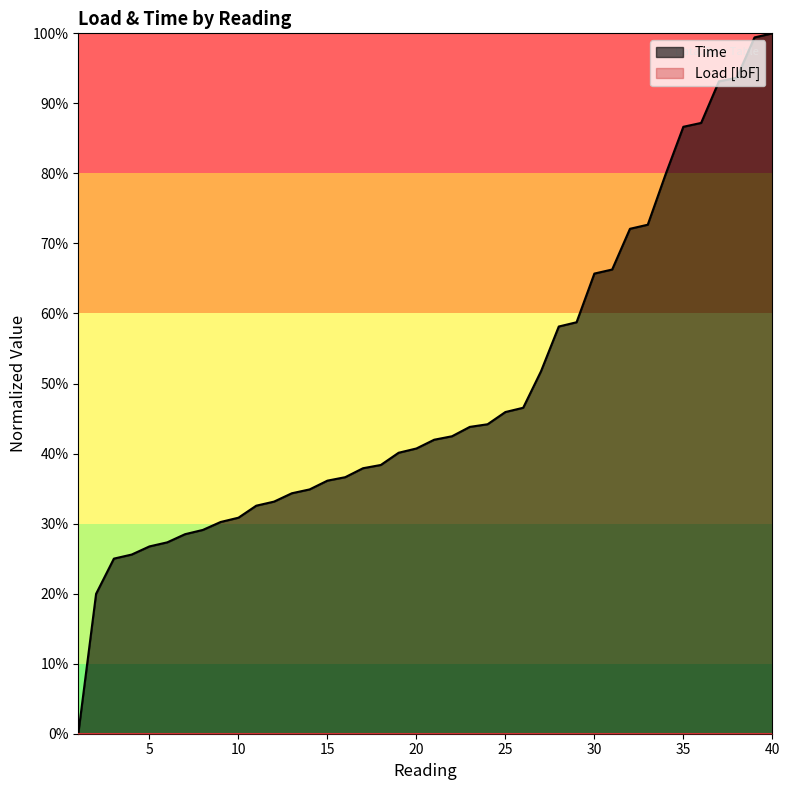

What is the average value?

0.5